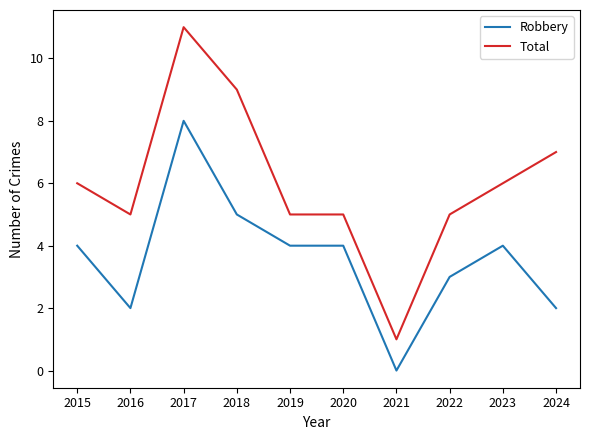

List the series in order of their peak value, highest first.

Total, Robbery